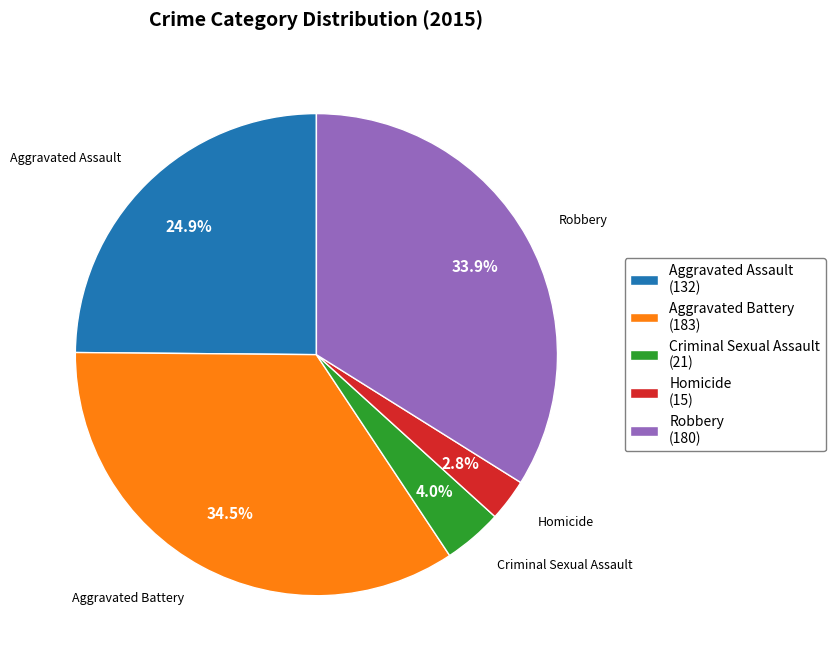

To the nearest percent, what portion does Homicide represent?

3%